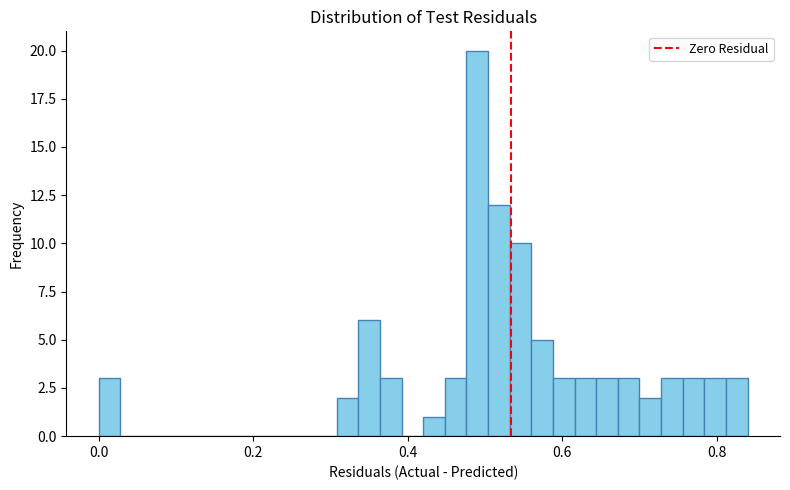

Around what value on the x-axis is the tallest bar? Give the approximate position of its centre, as read against the axis.

0.50